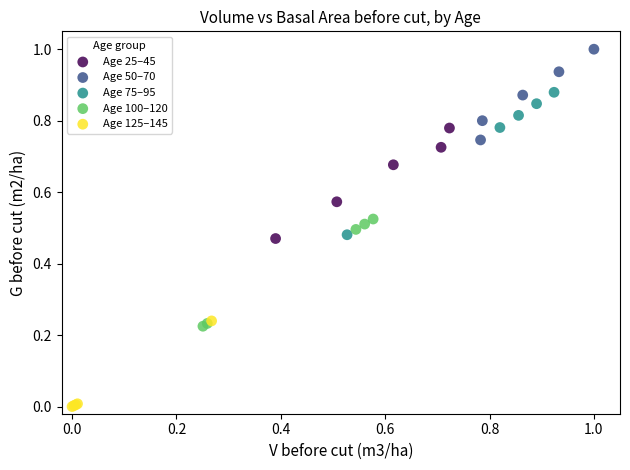

Which series reaches the minimum Y coordinate?

Age 125–145